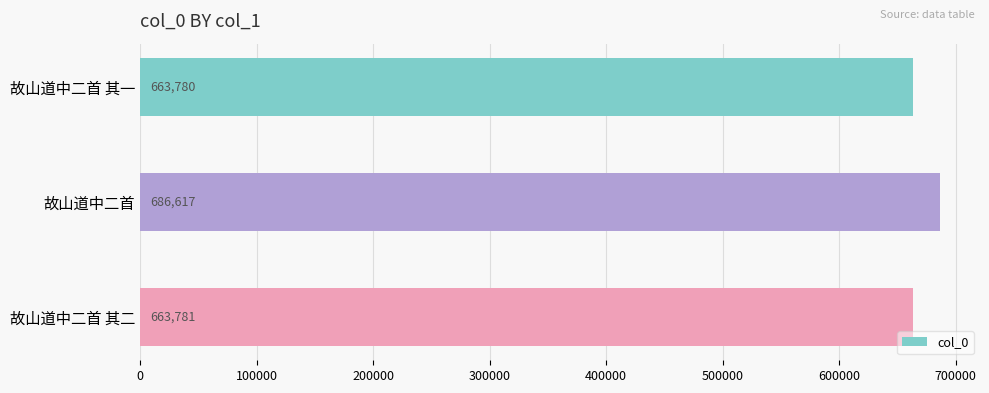

What is the difference between the maximum and minimum values?

22837